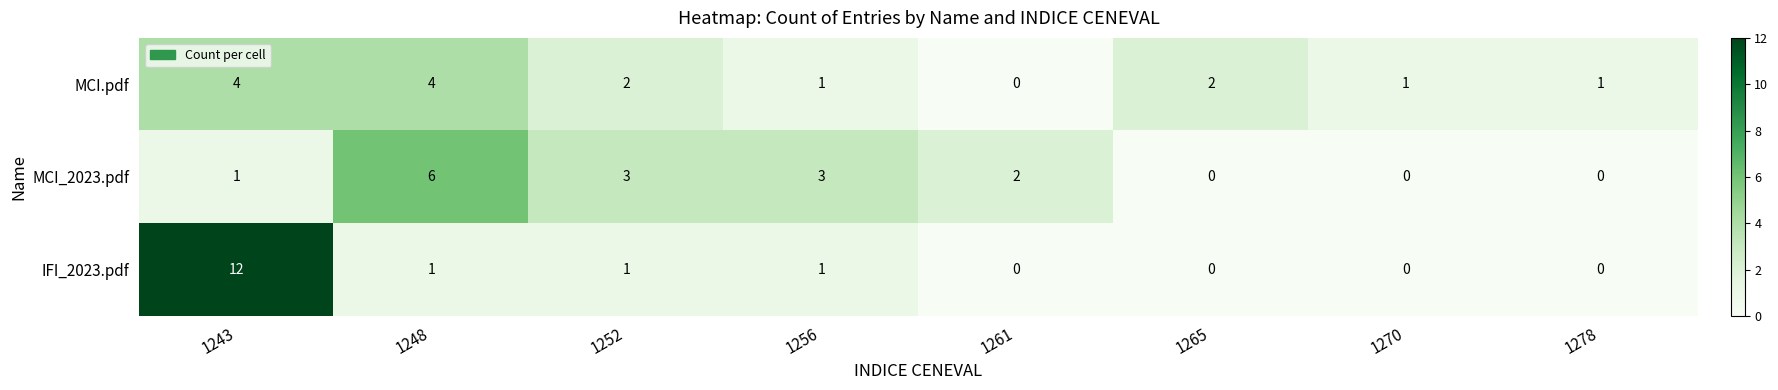

At which label does MCI.pdf first exceed 2?

1243